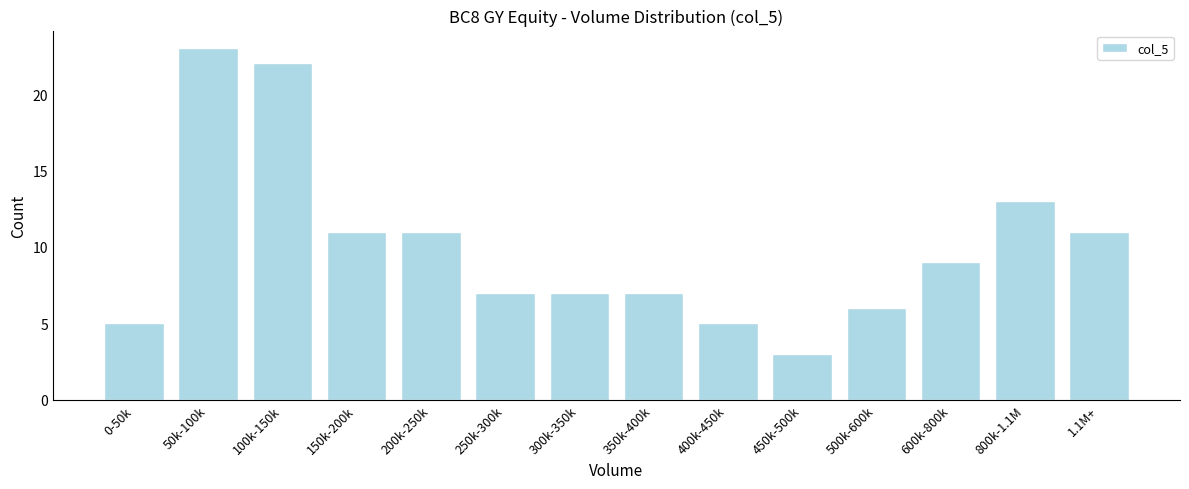

Reading right to left, extract all data points from this chart.

11	13	9	6	3	5	7	7	7	11	11	22	23	5